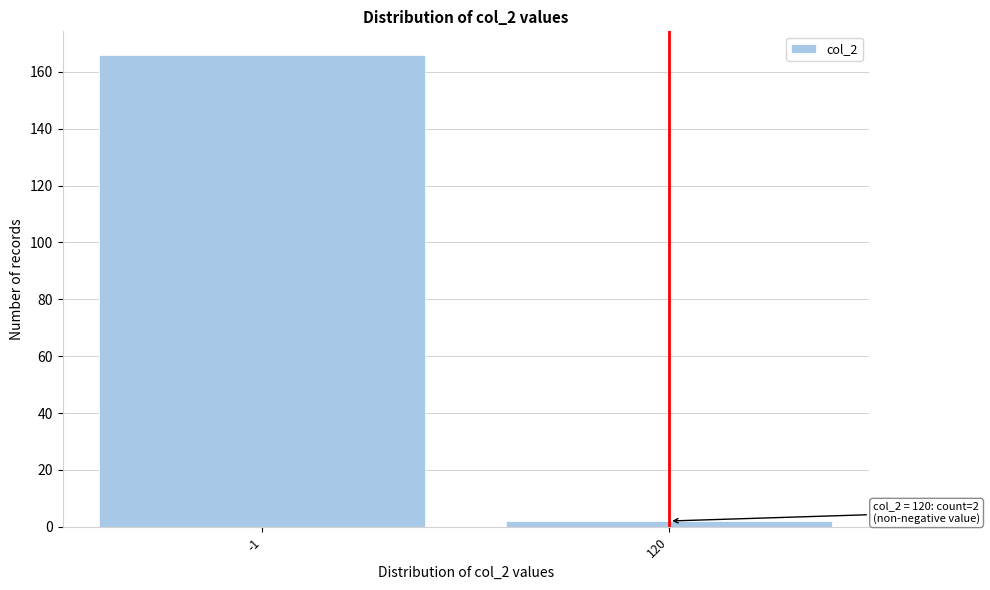

Reading left to right, extract all data points from this chart.

166	2